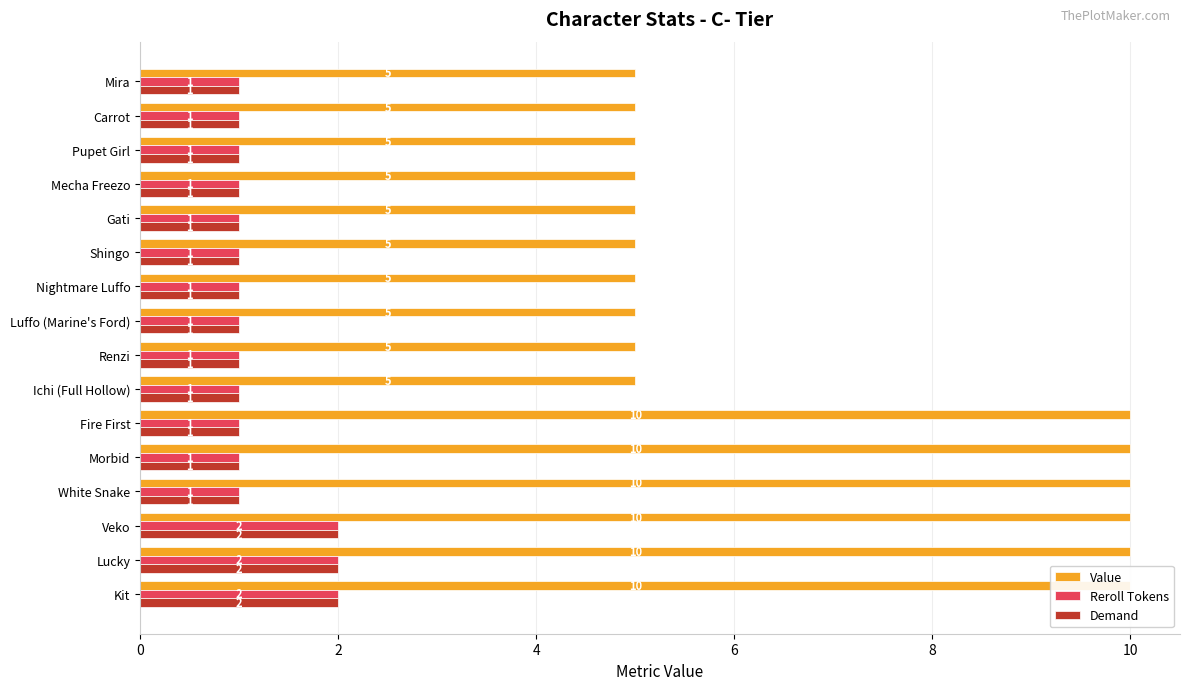

The value of Value at Veko is 2. True or false?

False